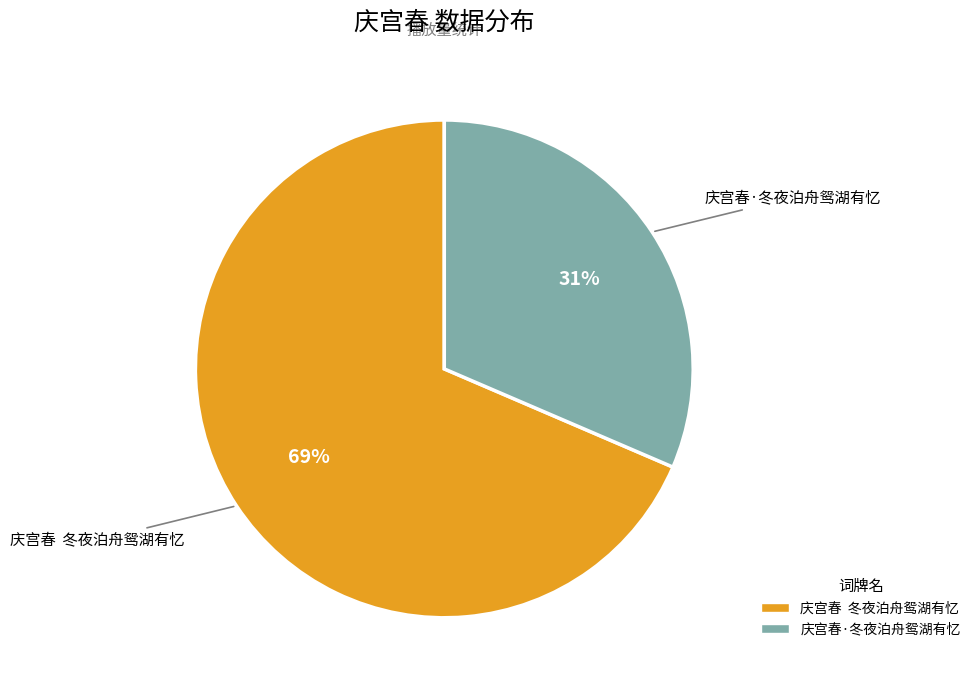

What is the ratio of the value at 庆宫春 冬夜泊舟鸳湖有忆 to the value at 庆宫春·冬夜泊舟鸳湖有忆?

2.2